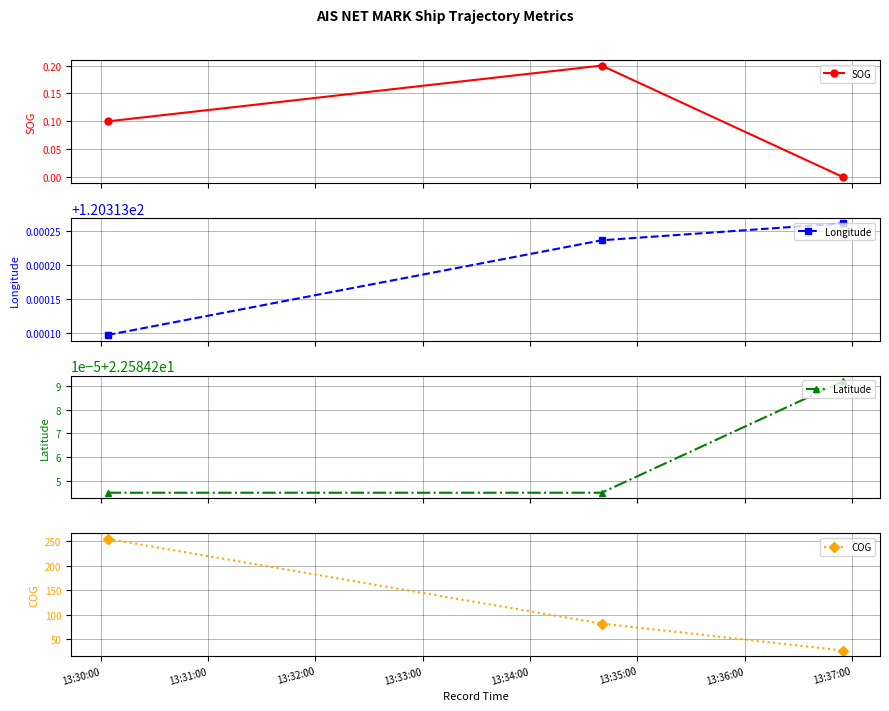

How many values in SOG are above zero?

2